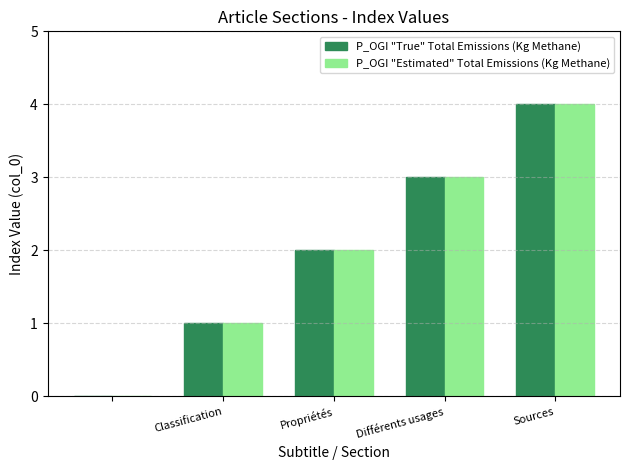

What is the sum of all P_OGI "Estimated" Total Emissions (Kg Methane) values?

10